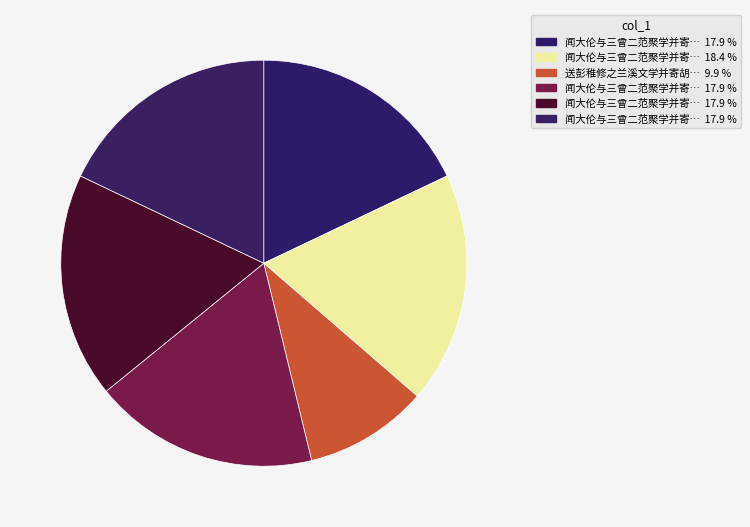

Count the number of slices in the pie.

6